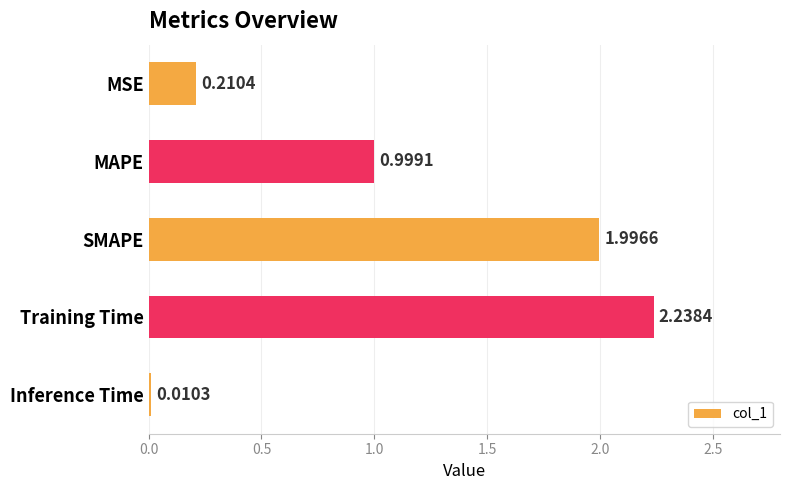

At which label is the value closest to 1?

MAPE